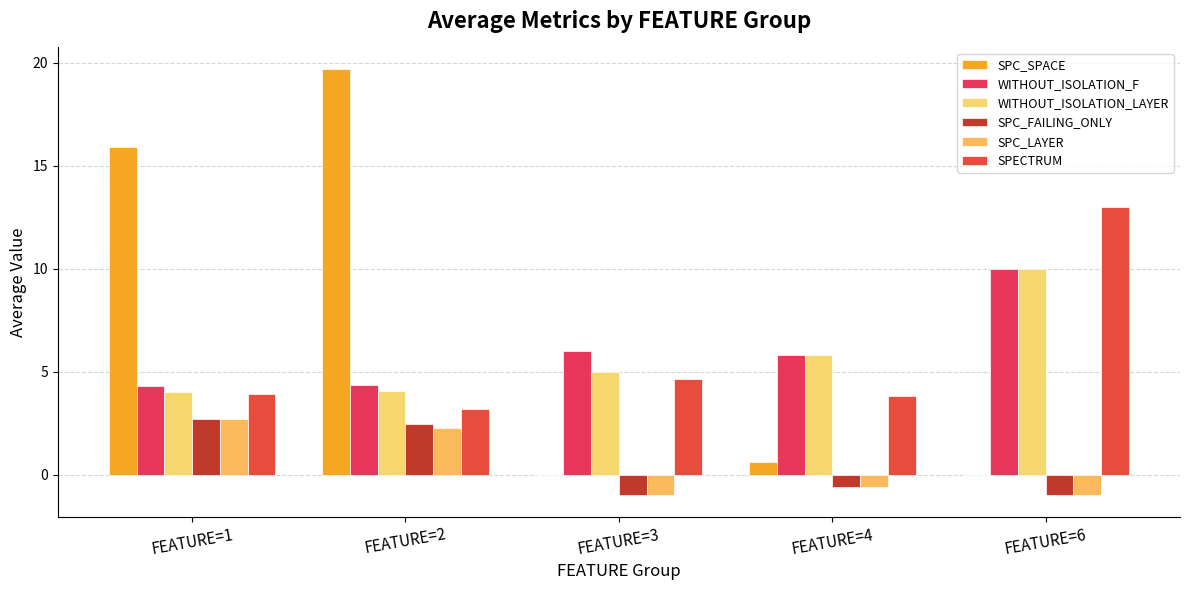

Are the bars grouped side by side (vs. stacked)?

Yes